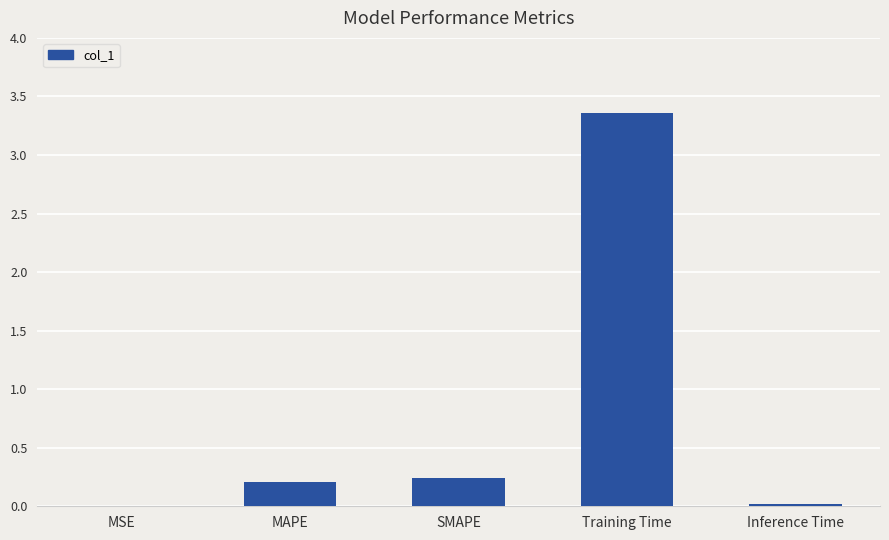

Are the bars horizontal?

No